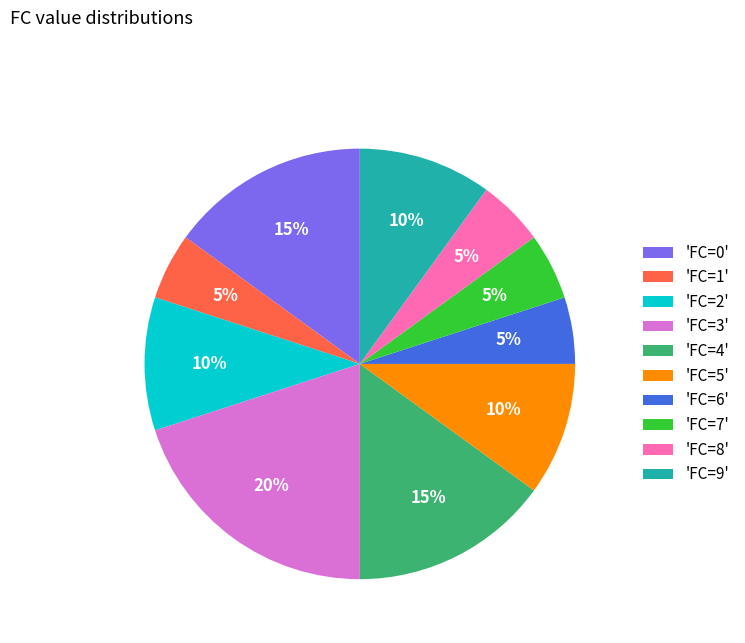

Is there a majority slice in this chart?

No